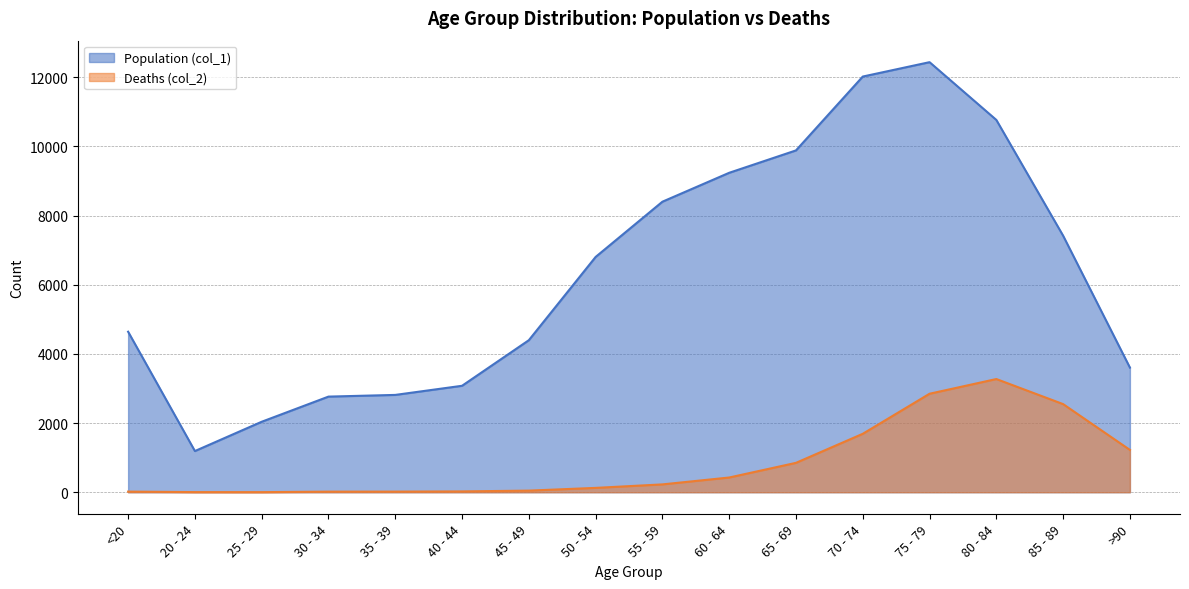

The value of Deaths (col_2) at 70 - 74 is 1690. True or false?

True